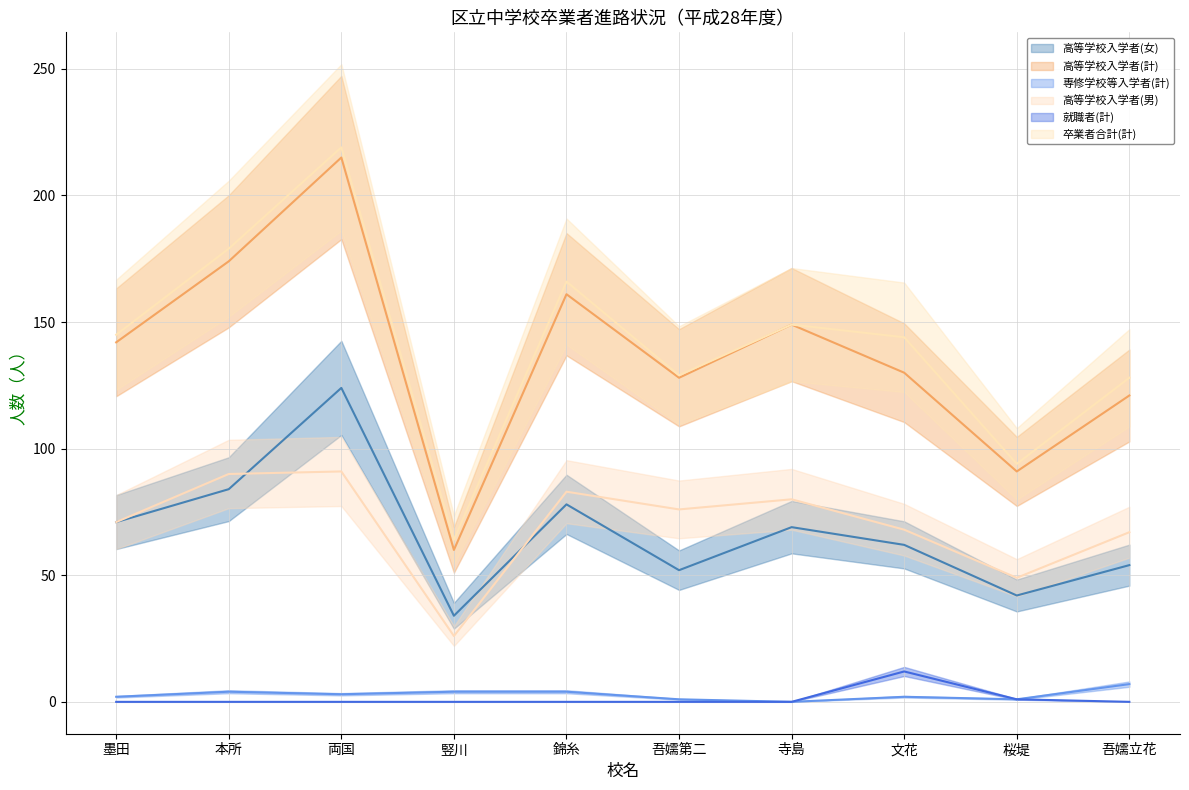

Reading left to right, what are all the values shown in this chart?

高等学校入学者(女): 墨田=71	本所=84	両国=124	竪川=34	錦糸=78	吾嬬第二=52	寺島=69	文花=62	桜堤=42	吾嬬立花=54
高等学校入学者(計): 墨田=142	本所=174	両国=215	竪川=60	錦糸=161	吾嬬第二=128	寺島=149	文花=130	桜堤=91	吾嬬立花=121
専修学校等入学者(計): 墨田=2	本所=4	両国=3	竪川=4	錦糸=4	吾嬬第二=1	寺島=0	文花=2	桜堤=1	吾嬬立花=7
高等学校入学者(男): 墨田=71	本所=90	両国=91	竪川=26	錦糸=83	吾嬬第二=76	寺島=80	文花=68	桜堤=49	吾嬬立花=67
就職者(計): 墨田=0	本所=0	両国=0	竪川=0	錦糸=0	吾嬬第二=0	寺島=0	文花=12	桜堤=1	吾嬬立花=0
卒業者合計(計): 墨田=145	本所=179	両国=219	竪川=64	錦糸=166	吾嬬第二=129	寺島=149	文花=144	桜堤=94	吾嬬立花=128